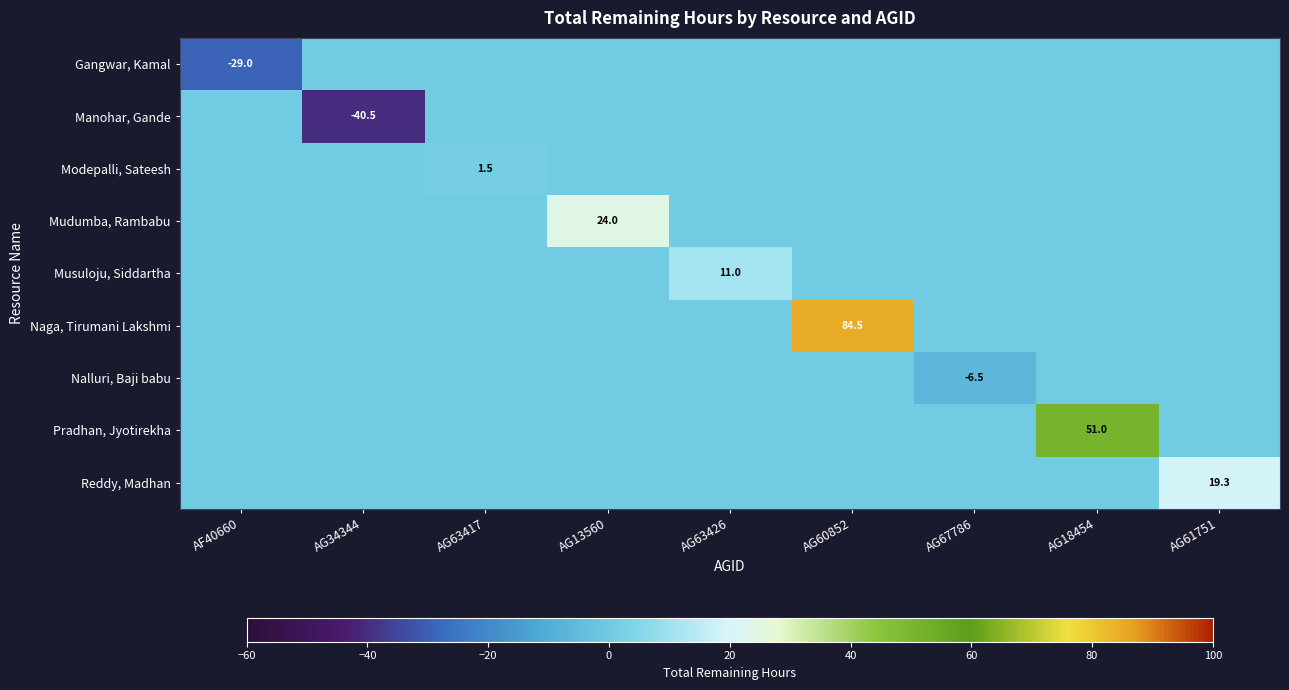

List the labels in order of Modepalli, Sateesh value, largest first.

AG63417, AF40660, AG34344, AG13560, AG63426, AG60852, AG67786, AG18454, AG61751